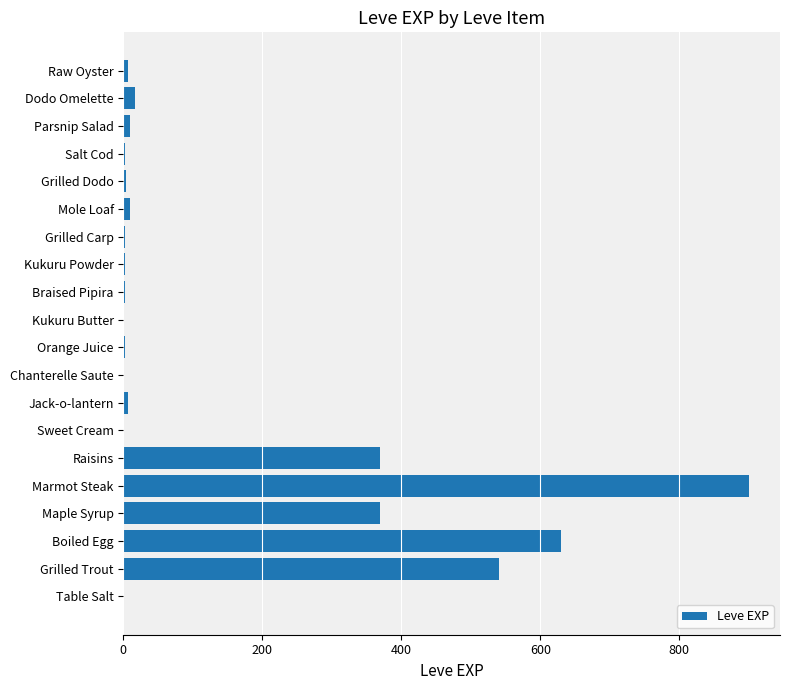

What is the sum of all values?

2881